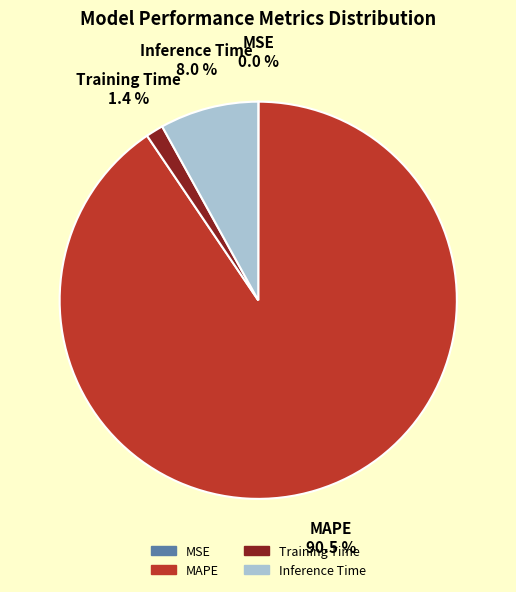

Is there a majority slice in this chart?

Yes